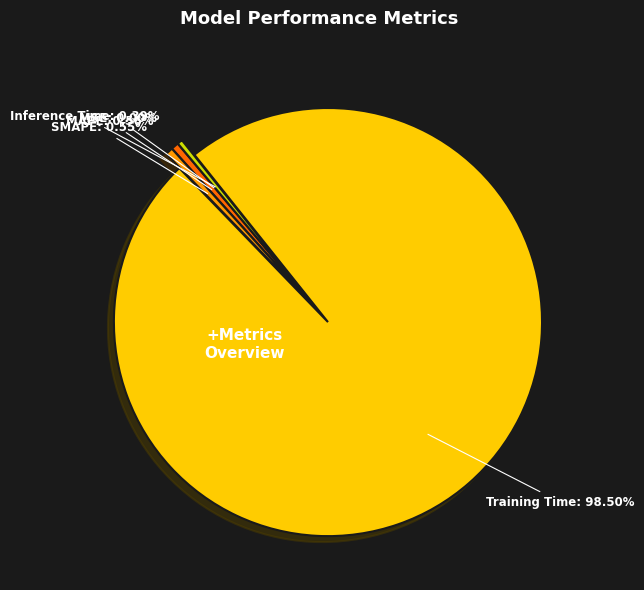

Which slice is the largest?

Training Time